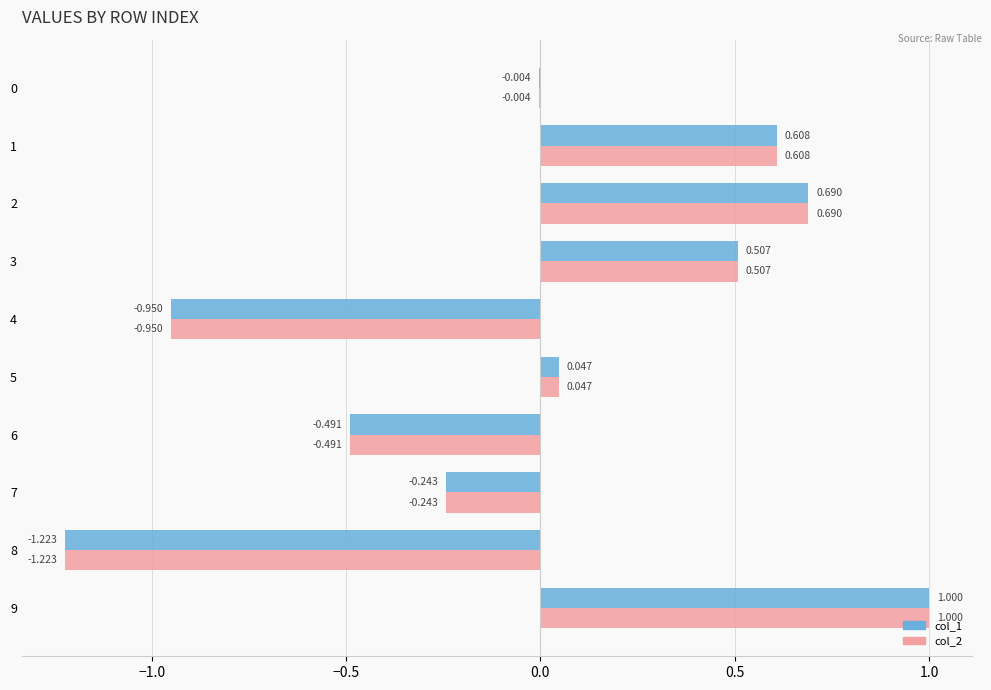

What are all the series names shown in the legend?

col_1, col_2